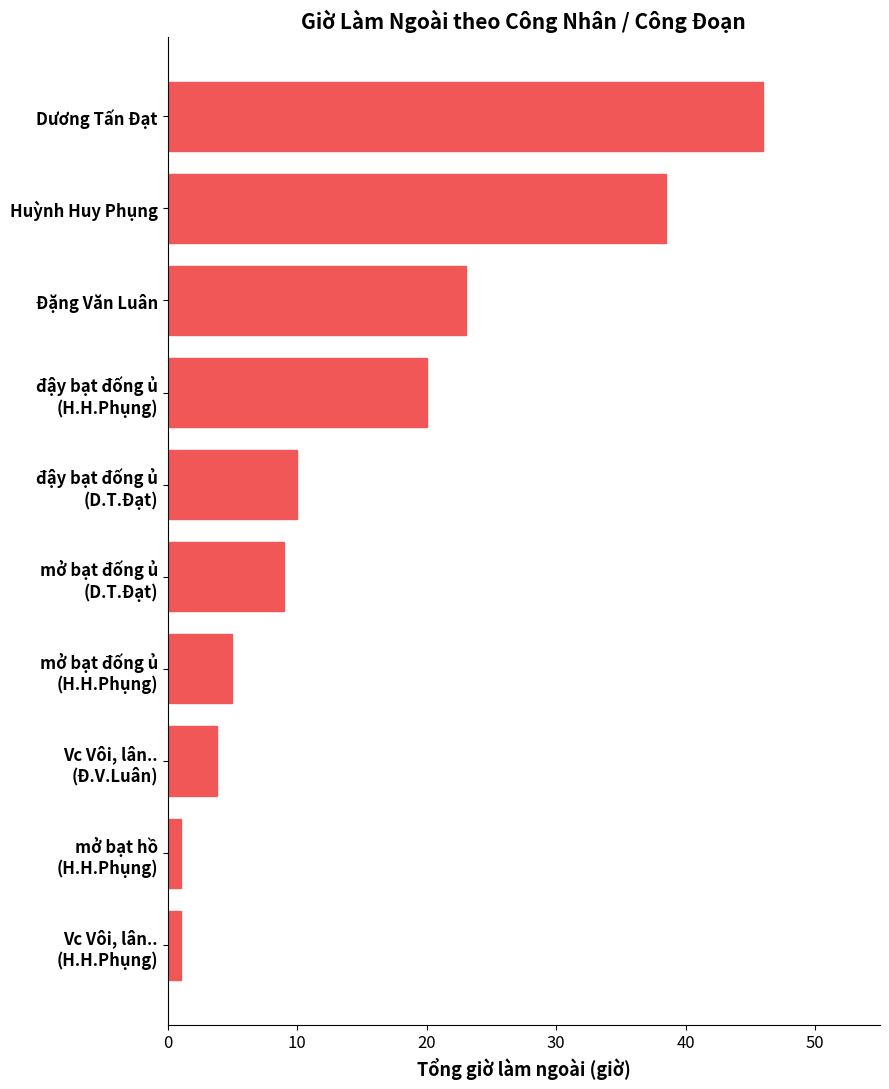

What is the maximum value shown in the chart?

46.0